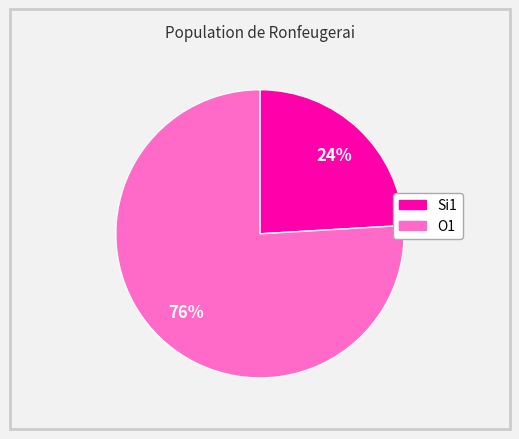

Count the number of slices in the pie.

2